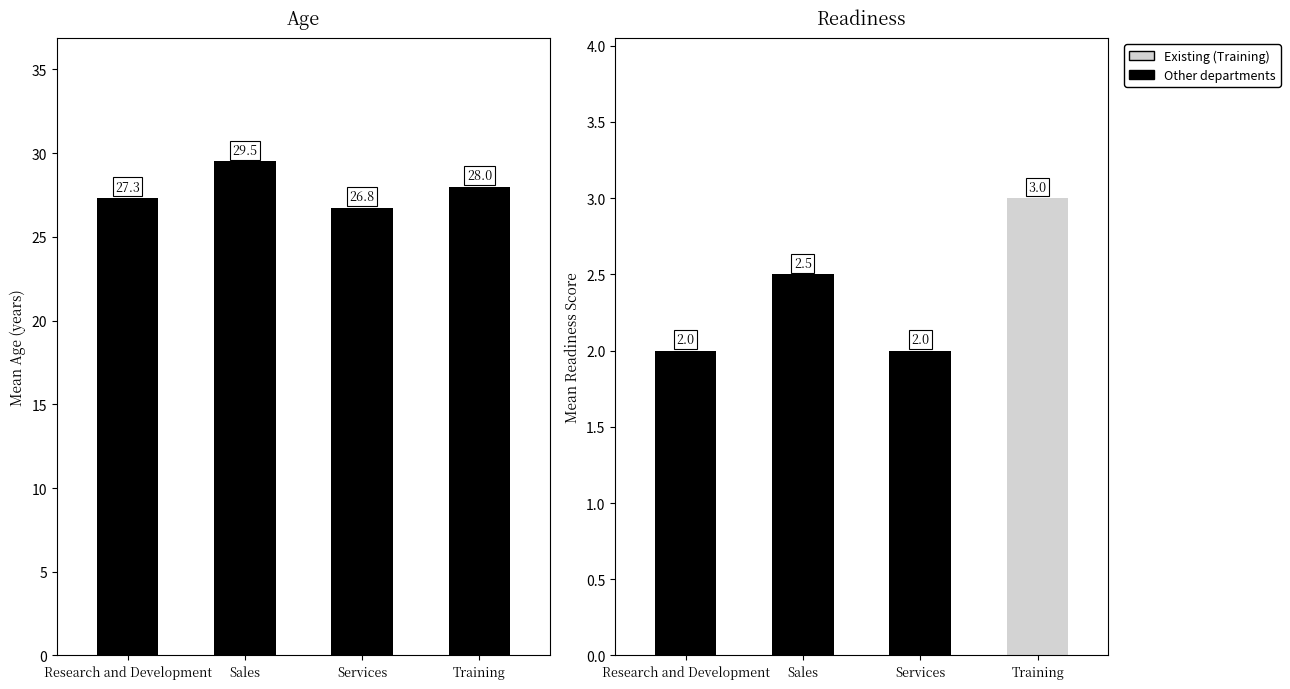

Rank the categories by value from lowest to highest.

Services, Research and Development, Training, Sales